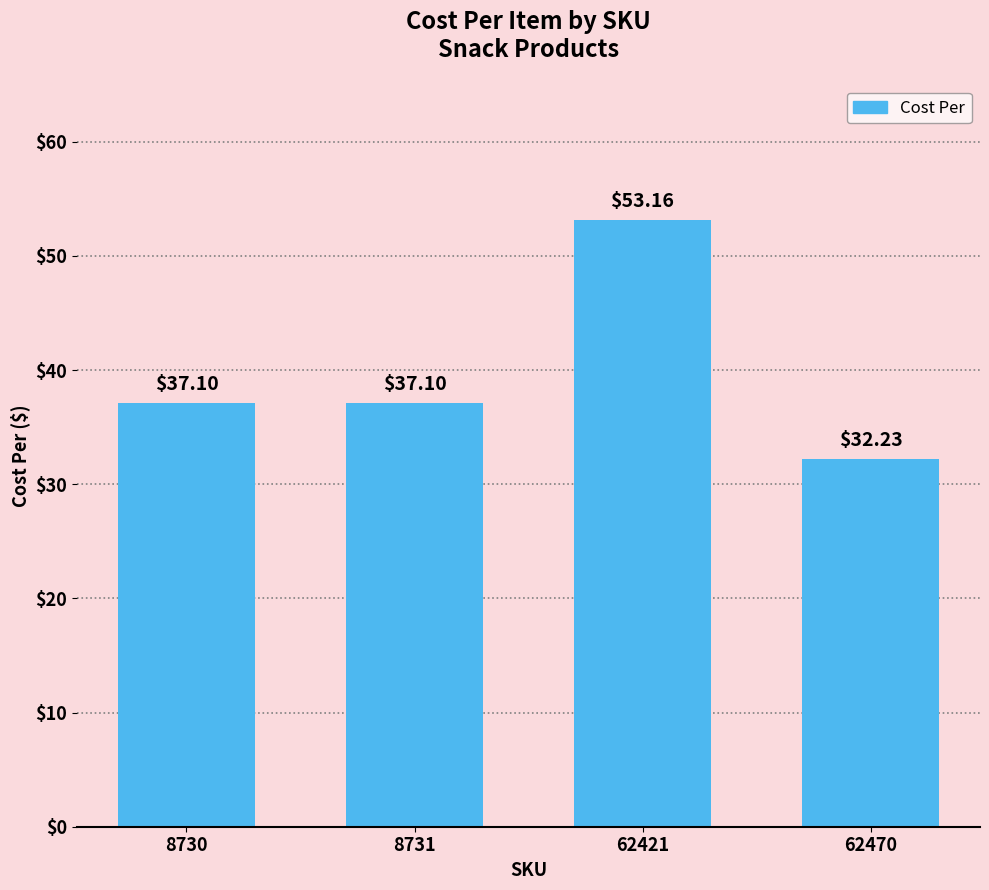

True or false: the data shows 53.2 at 62421.

True